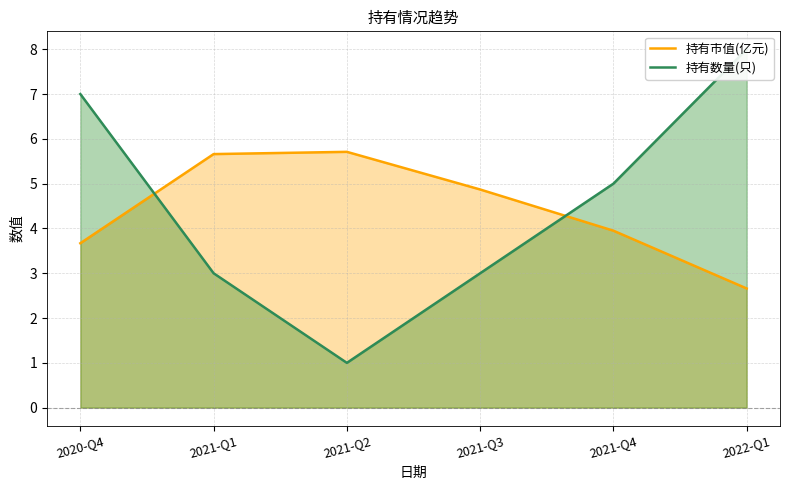

Which has a higher value, 2022-Q1 or 2020-Q4?

2020-Q4